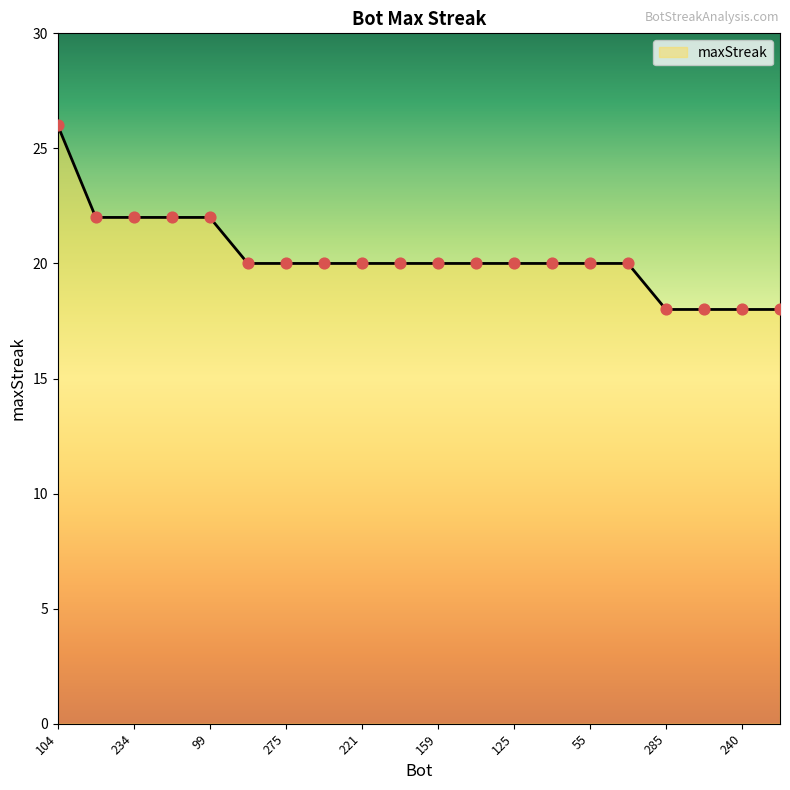

What is the difference between the maximum and minimum values?

8